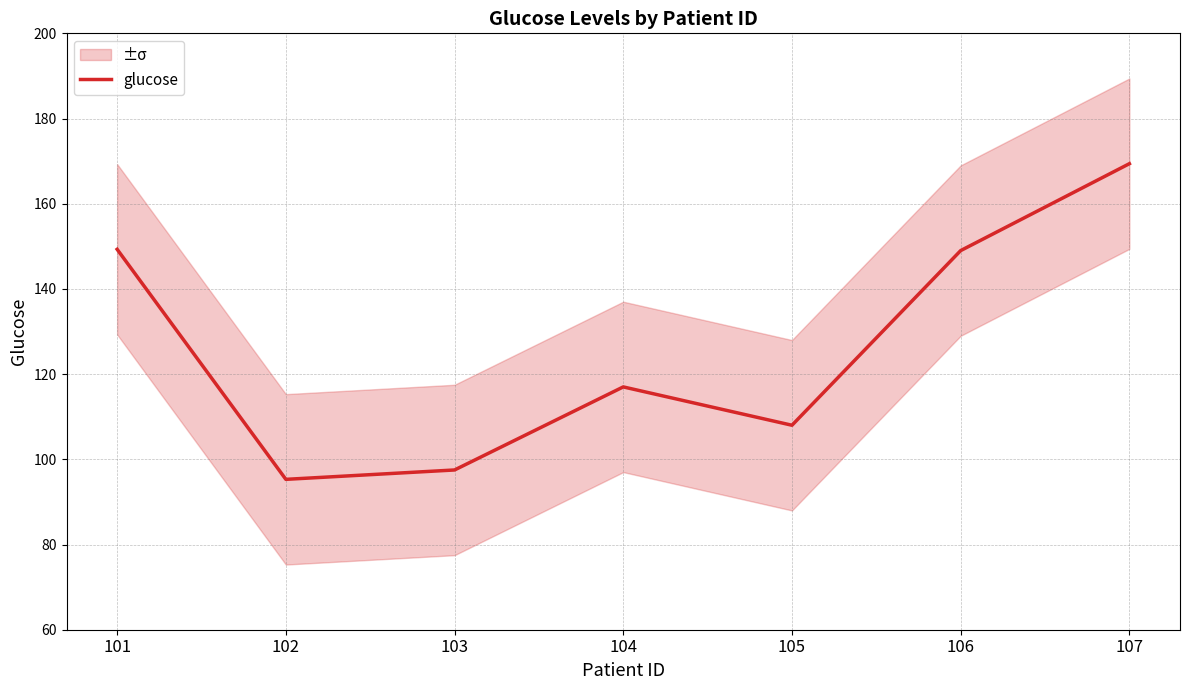

What is the difference between the values at 104 and 101?

32.3